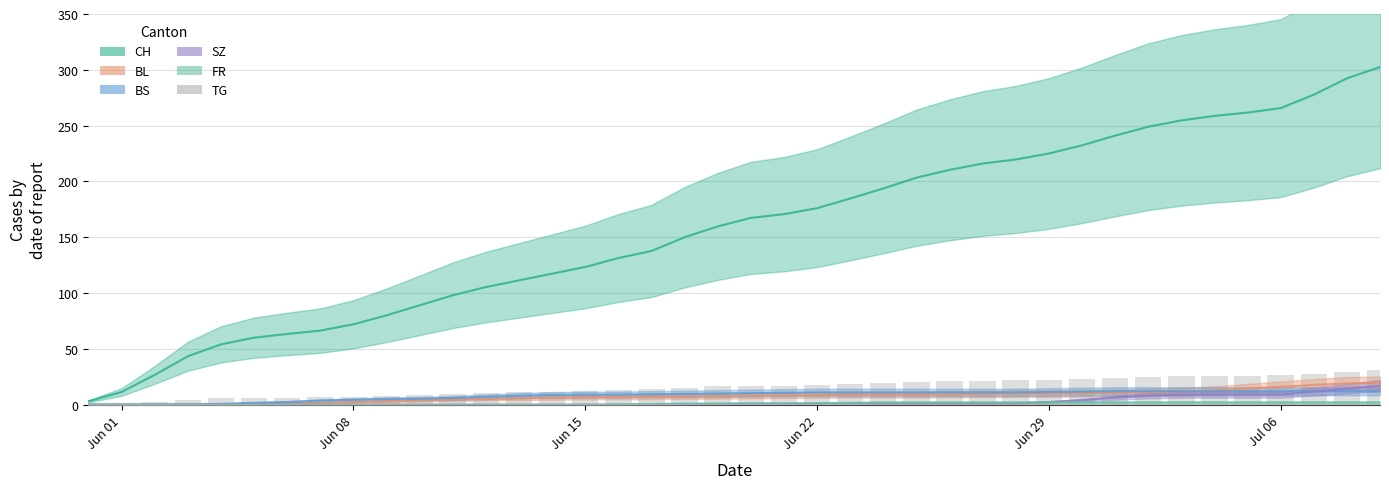

Are the bars horizontal?

No